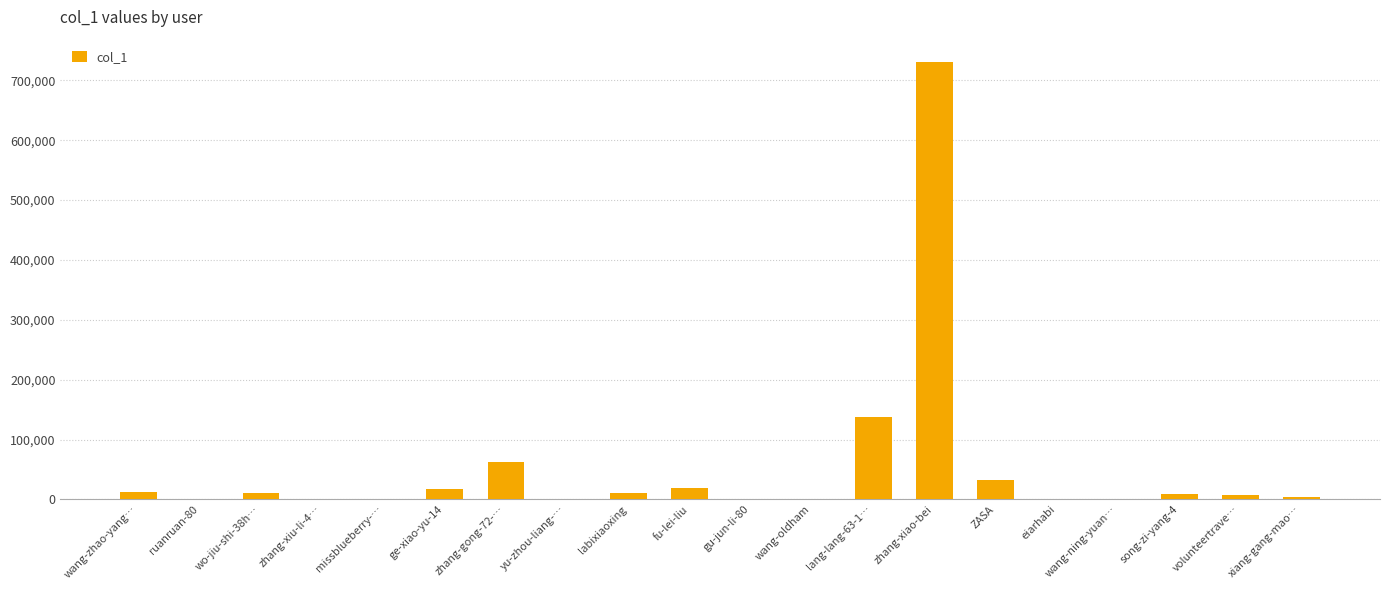

What is the sum of all values?

1061670